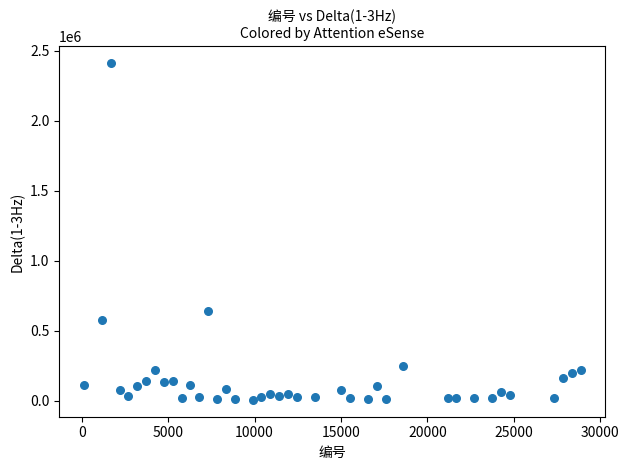

What Y value in the scatter plot is closest to 1210570?

638564